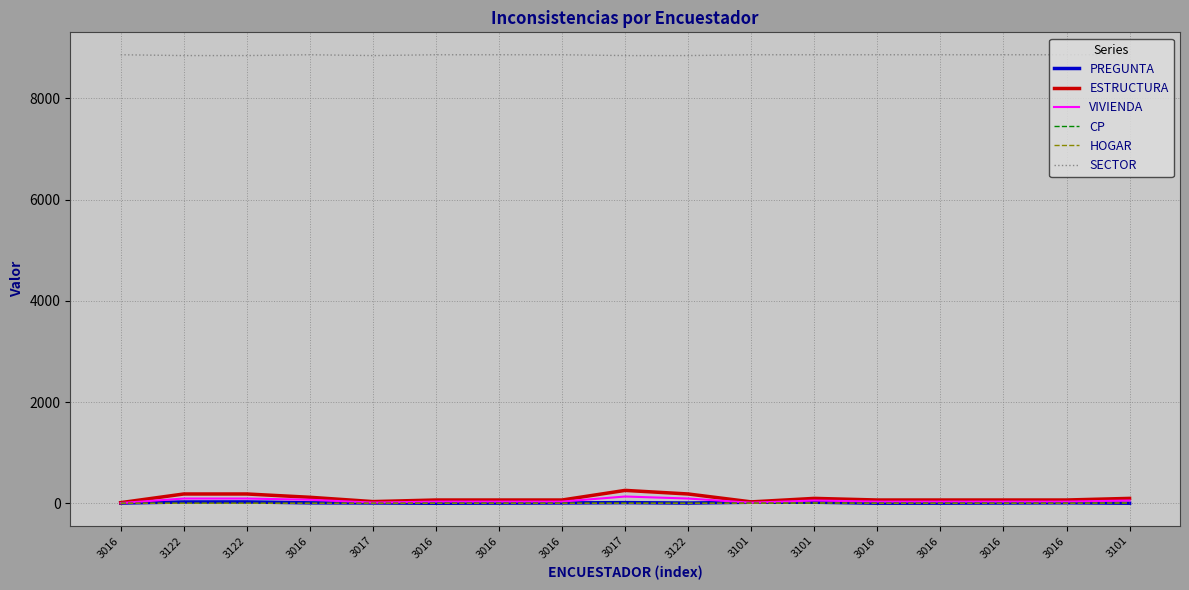

What is the value of the PREGUNTA point at the 14th from the left?

5